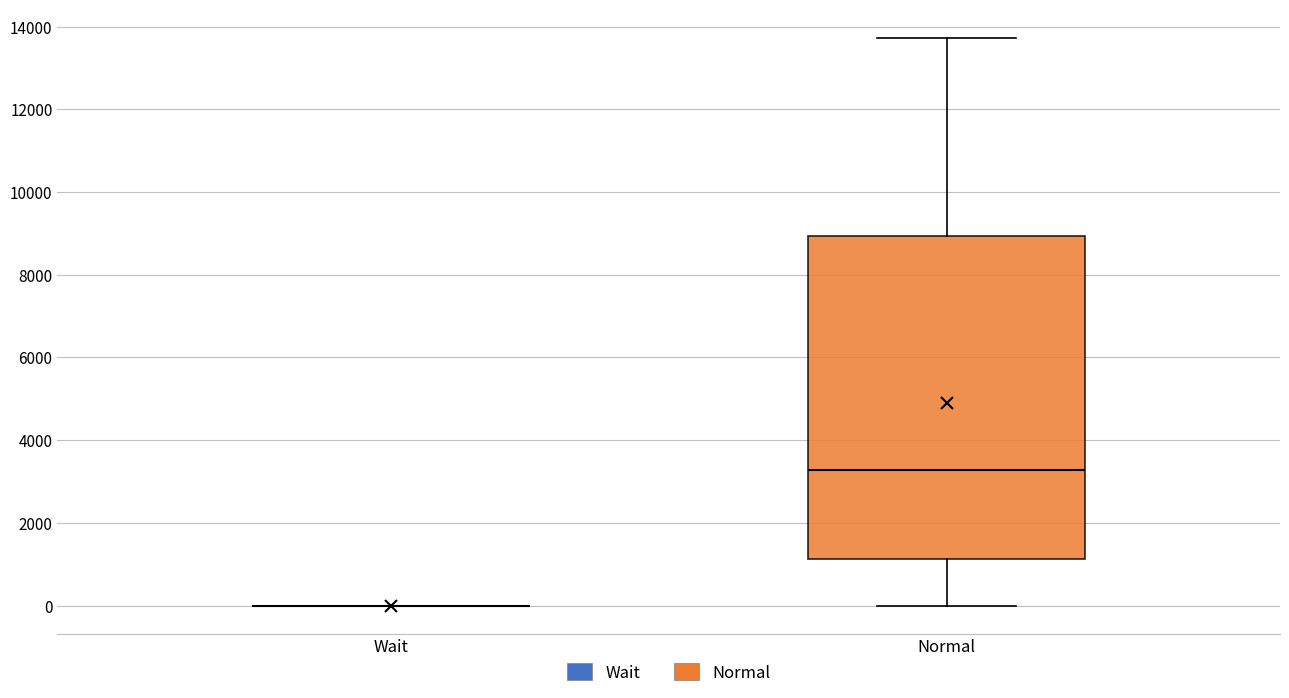

Reading left to right, transcribe this box plot: for each box, give where its median line is, the range the box spans, and where its two whiskers end, as read against the y-axis. The values are not printed on the chart, so give them approximately, as read against the axis.

Wait: box collapsed to a line at 0, whiskers 0 to 0
Normal: median 3200, box 1200 to 9000, whiskers 0 to 13800